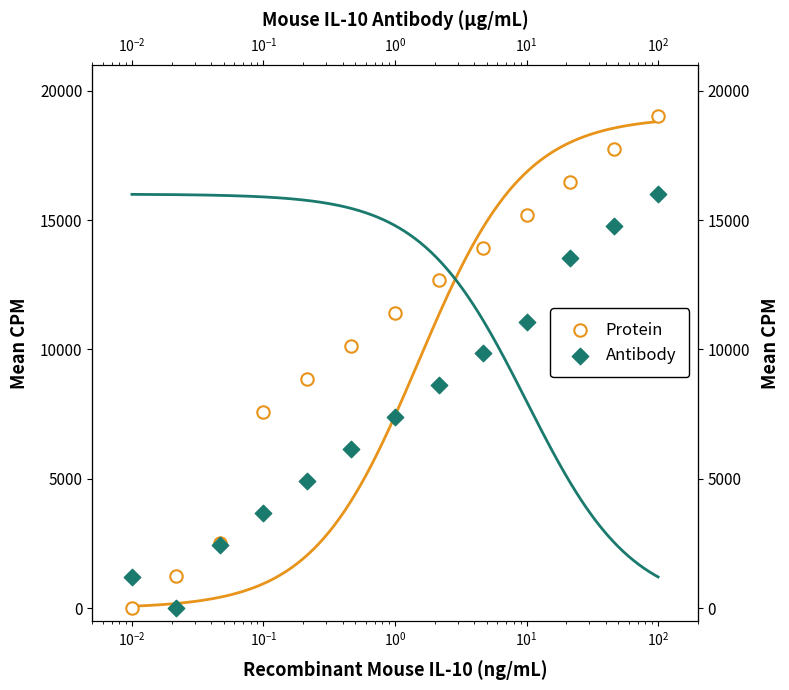

Is the value of Antibody at 10 greater than the value of Protein at 10?

No